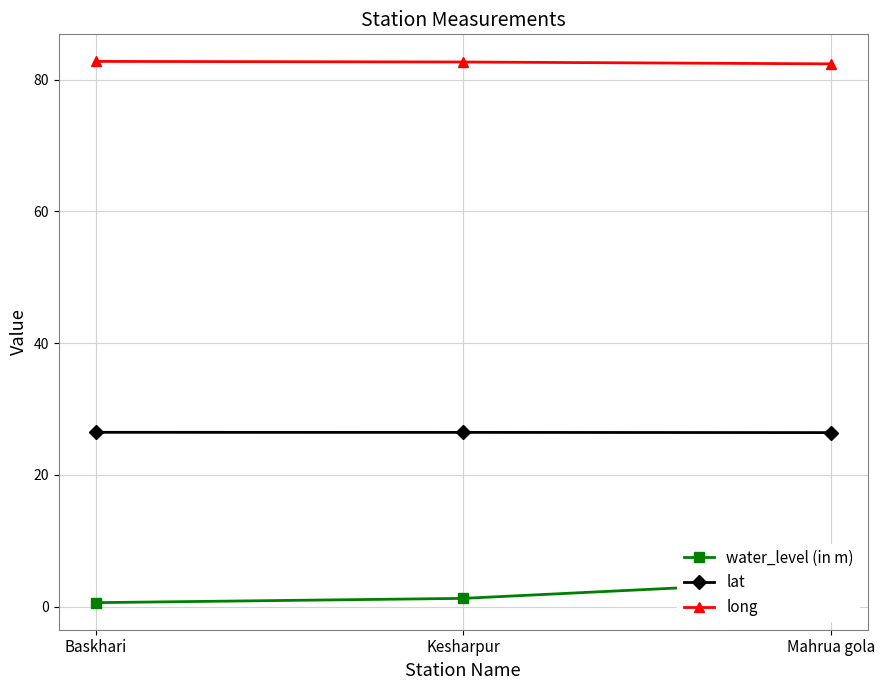

At which label does lat reach its peak?

Baskhari